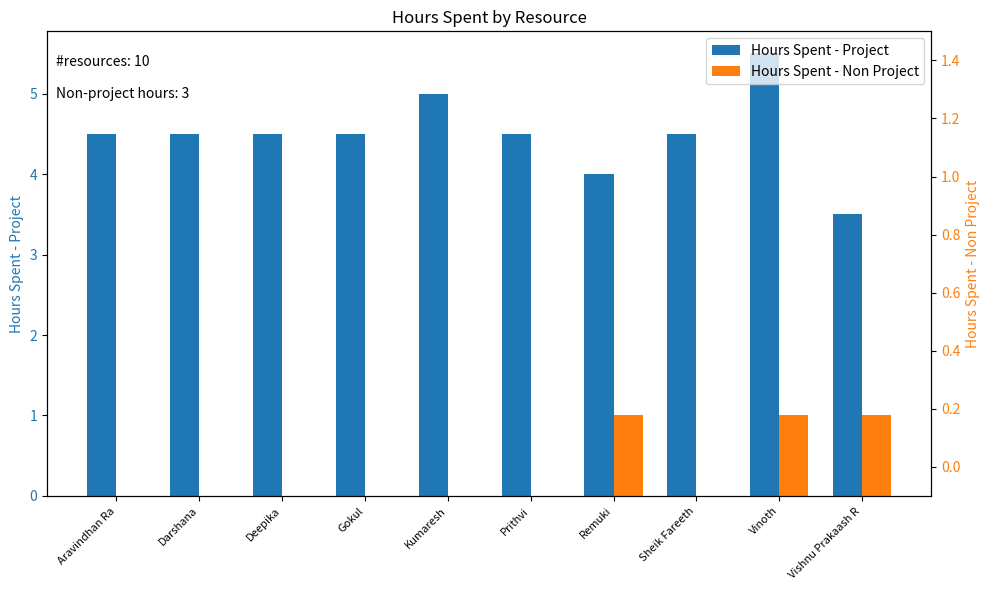

What are all the series names shown in the legend?

Hours Spent - Project, Hours Spent - Non Project